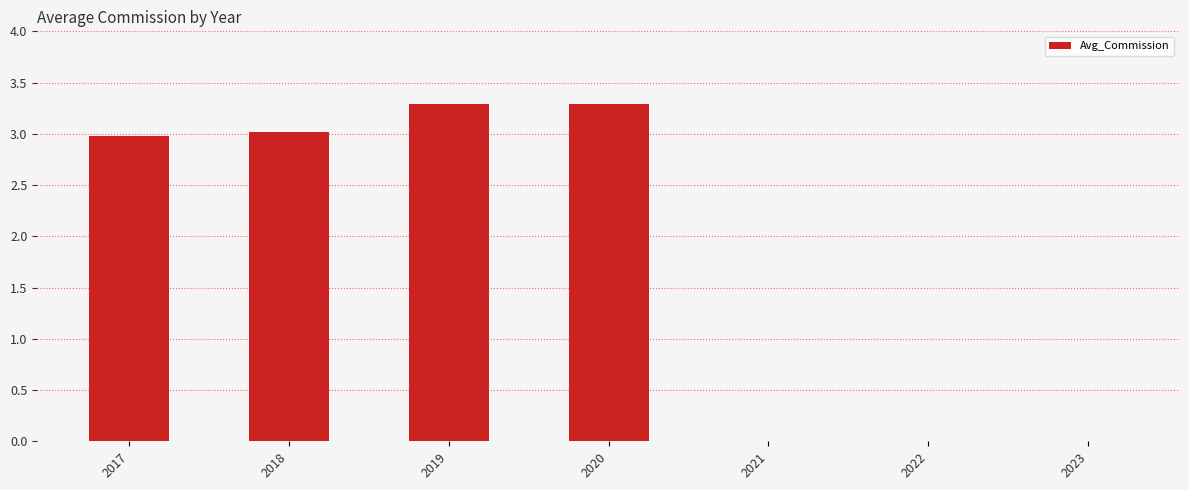

Reading left to right, extract all data points from this chart.

2017=3.0	2018=3.0	2019=3.3	2020=3.3	2021=0.0	2022=0.0	2023=0.0